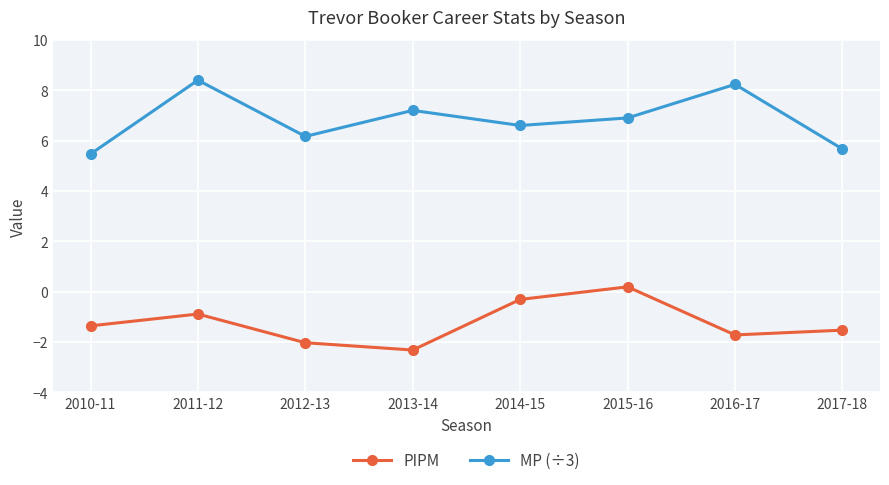

What is the difference between the MP (÷3) values at 2012-13 and 2014-15?

0.4